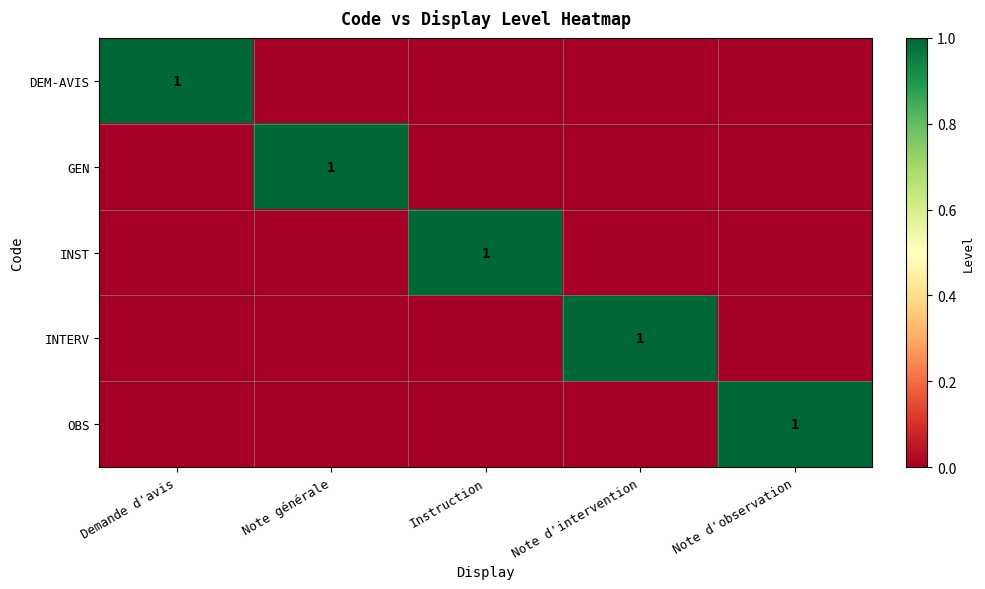

The value of OBS at Note d'observation is 2. True or false?

False